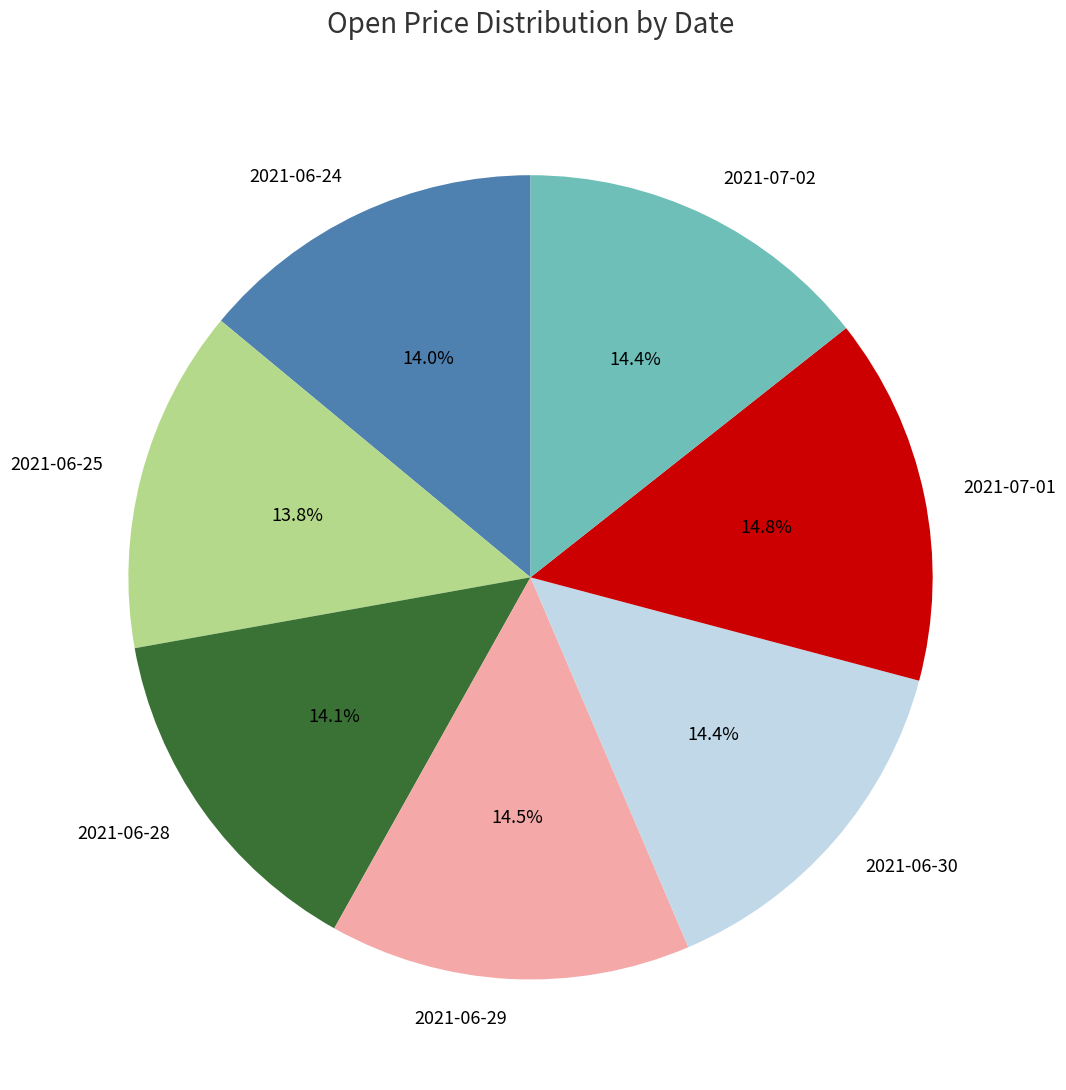

To the nearest percent, what is the combined percentage of 2021-06-24 and 2021-07-02?

28%